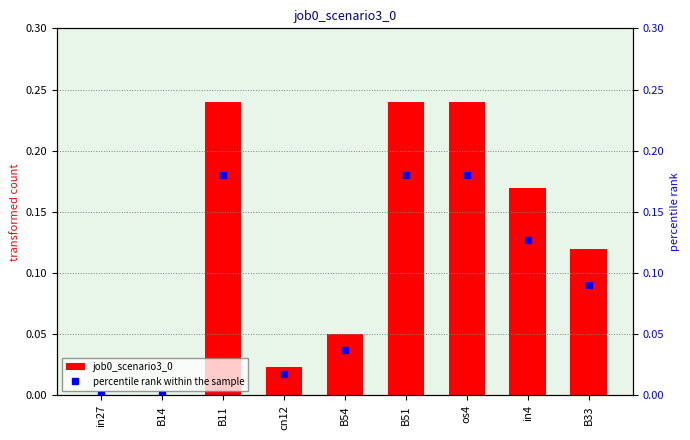

What is the label of the 4th bar from the right?

B51